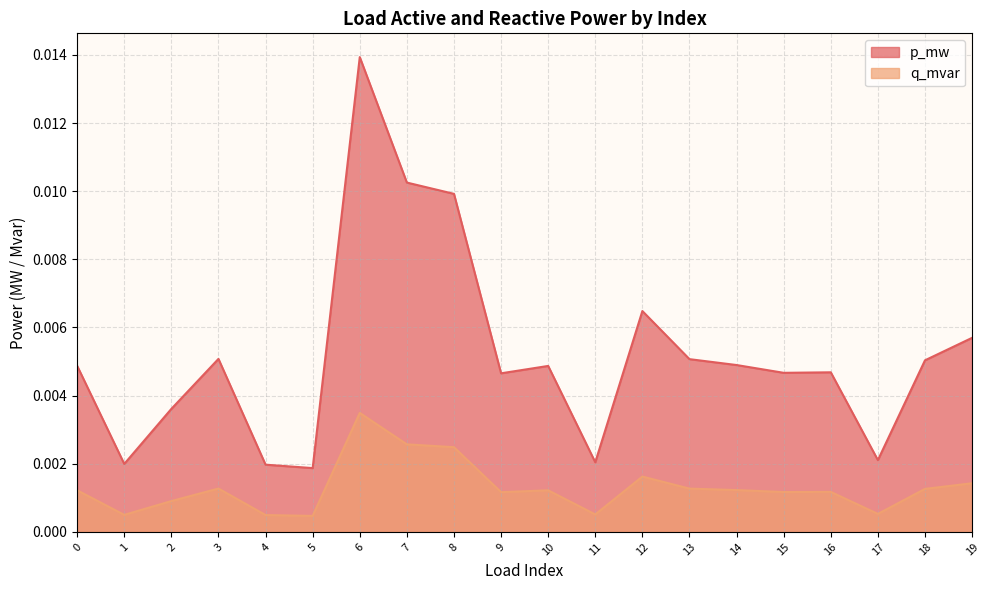

True or false: p_mw and q_mvar cross at least once.

False